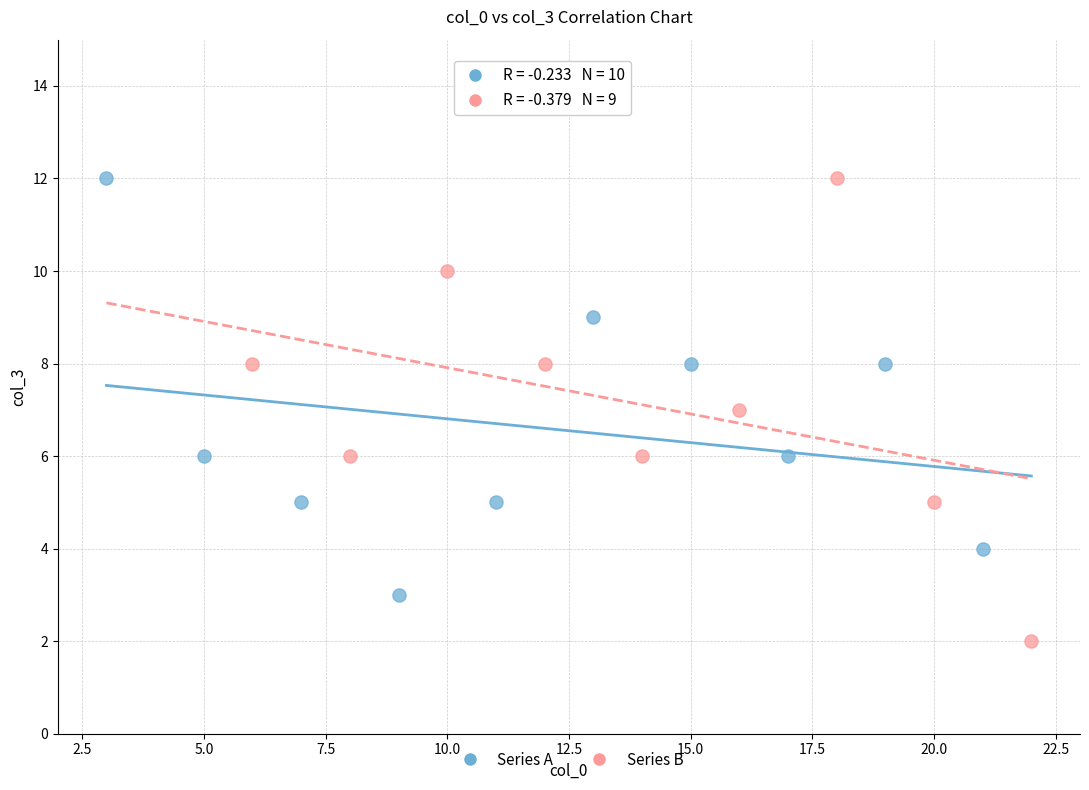

Which series contains the lowest Y value?

Series B